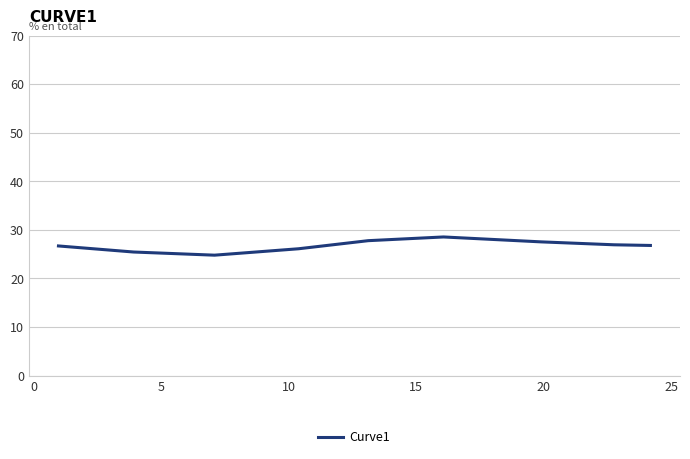

What is the difference between the maximum and minimum values?

3.8